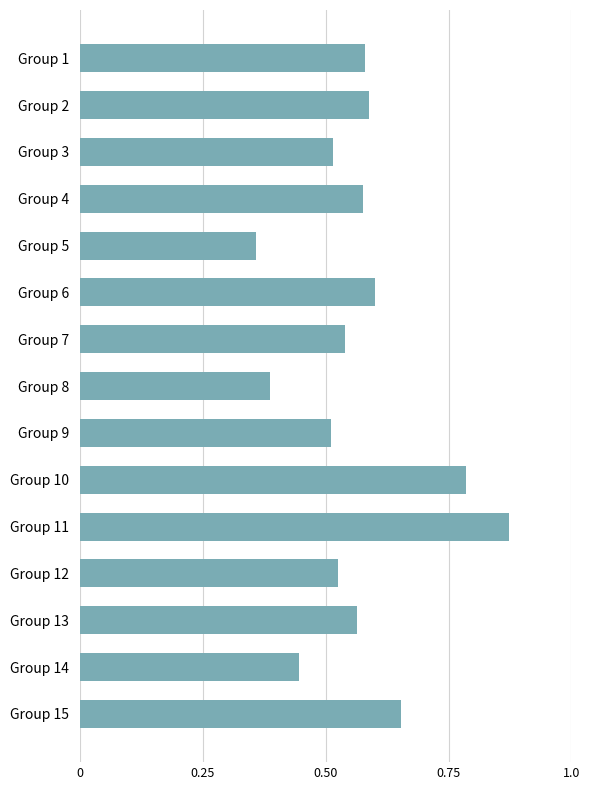

What is the change in value from Group 6 to Group 10?

+0.2